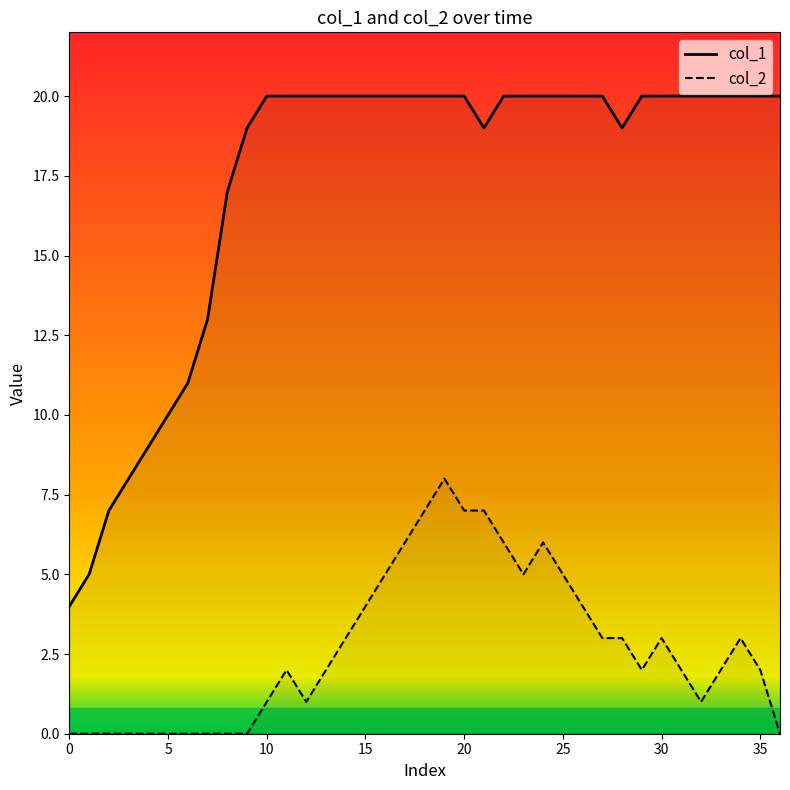

At 0, list the series in order from smallest to largest.

col_2, col_1